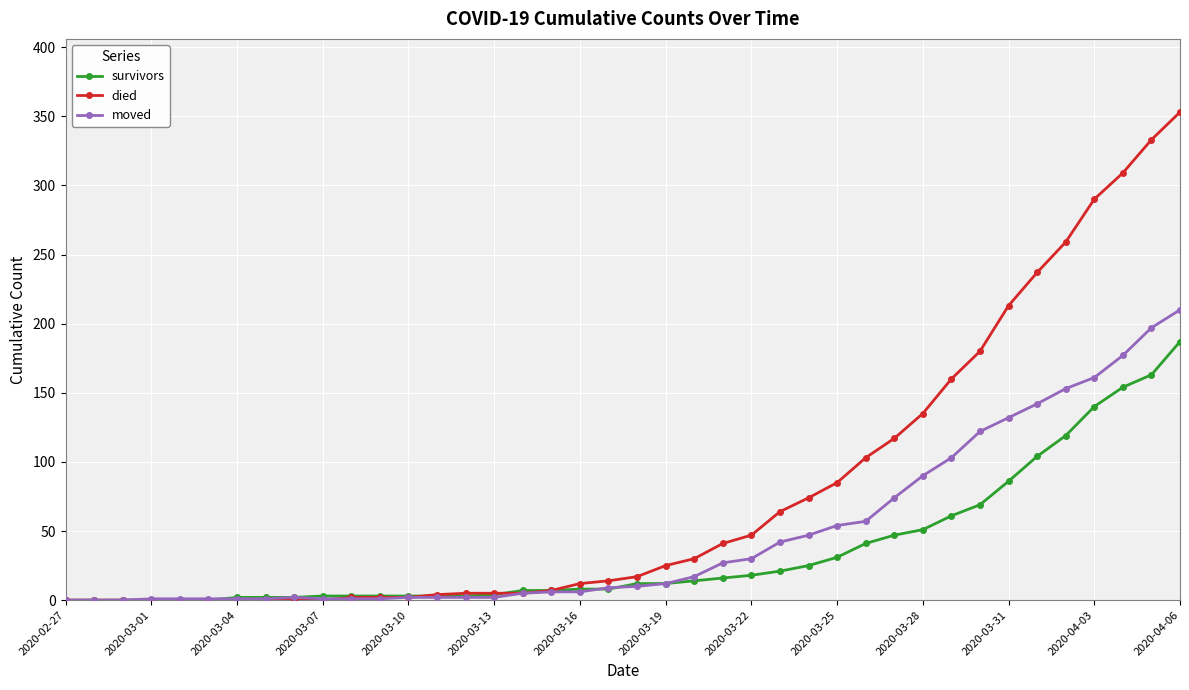

What is the maximum value for survivors?

187